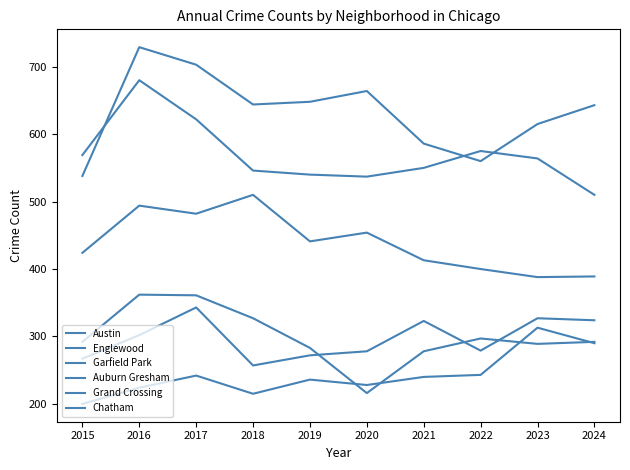

What is the difference between the Garfield Park values at 2015 and 2017?

58